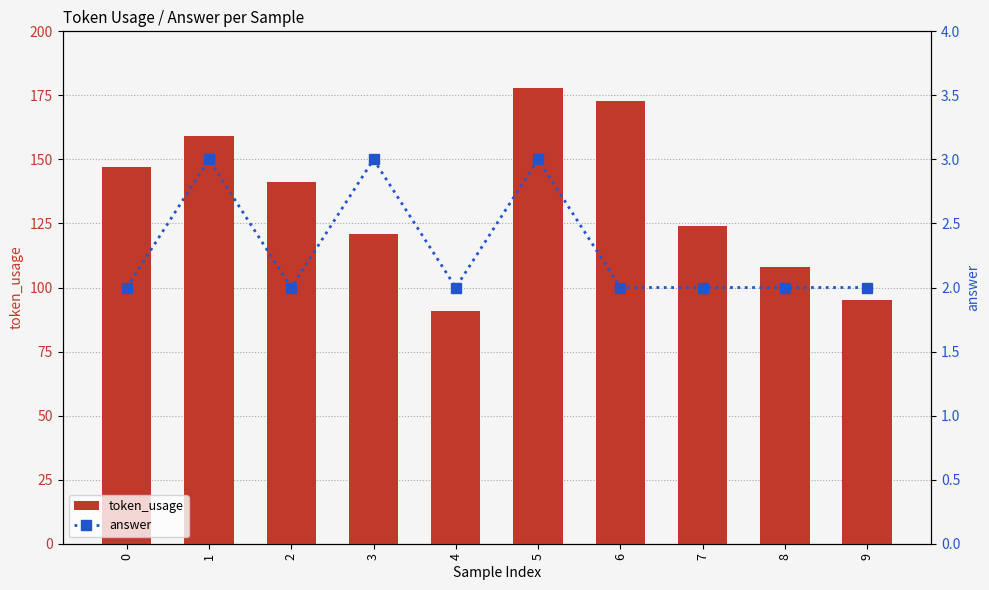

What is the average value of the token_usage series?

134